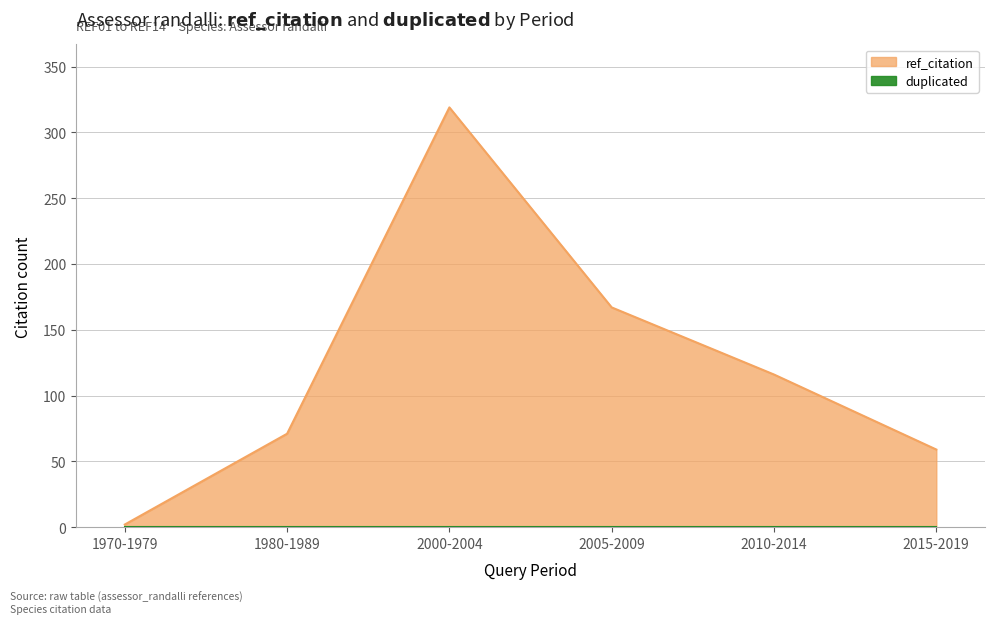

Reading left to right, extract all data points from this chart.

2	71	319	167	116	59